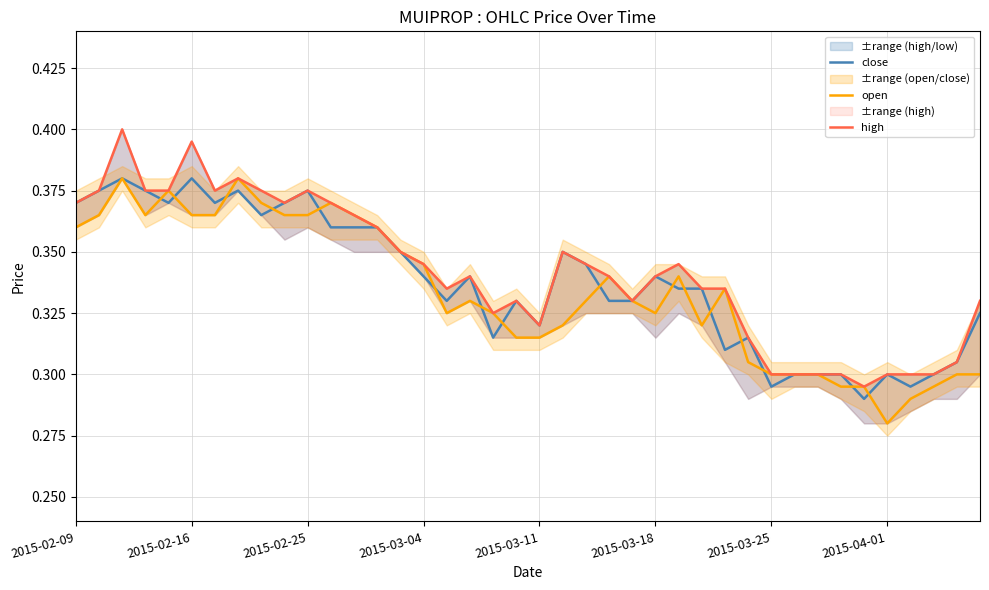

True or false: close and high intersect in this chart.

False